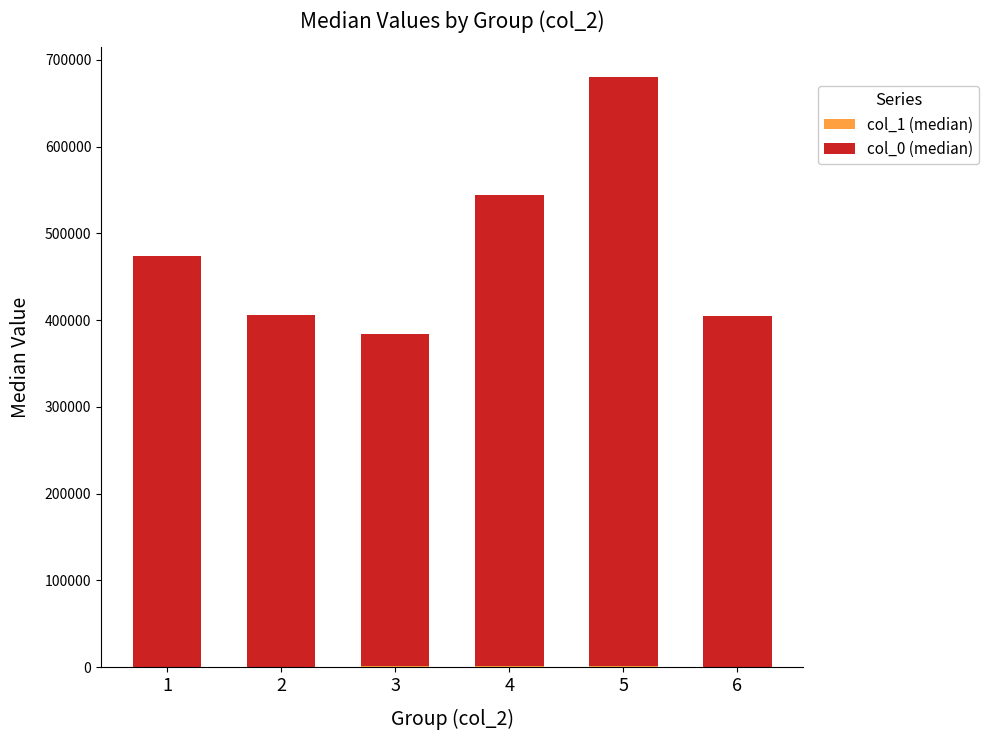

At which category is the sum across all series the highest?

5